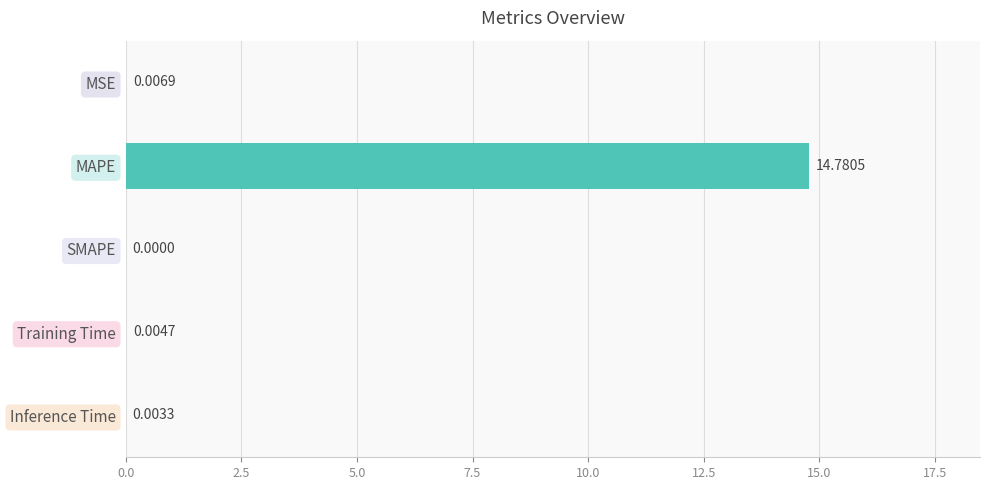

What is the average value?

3.0